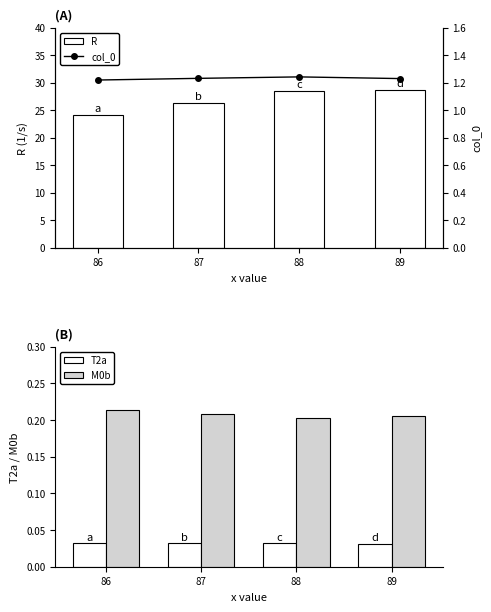

Does the chart contain any negative values?

No